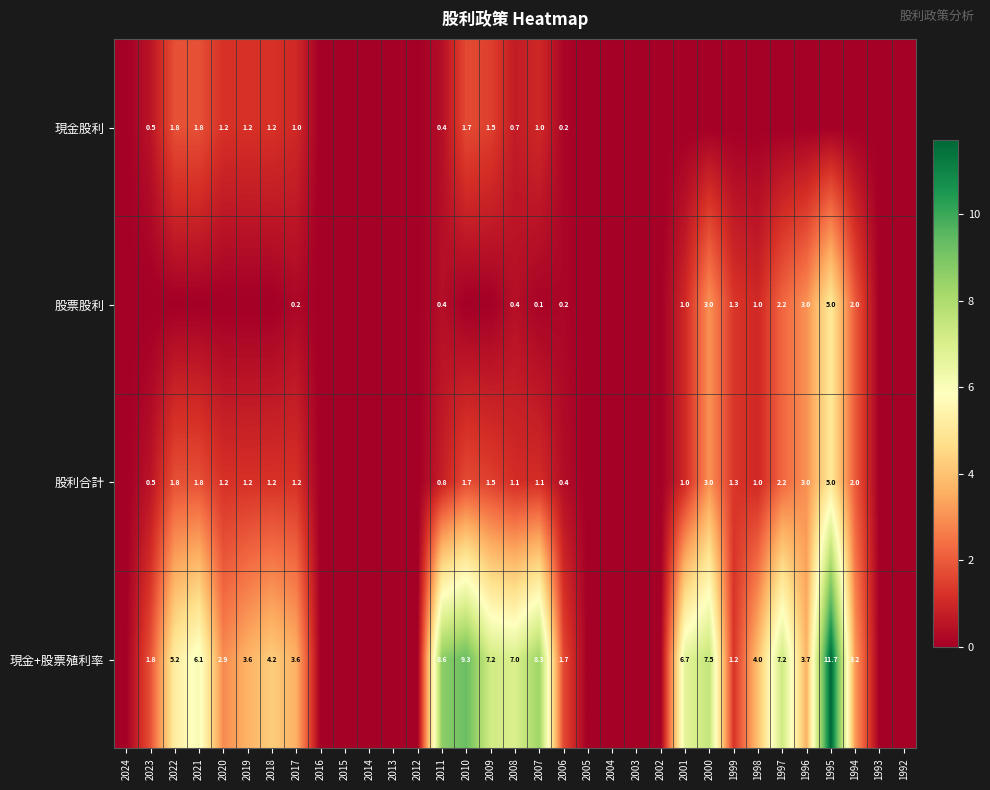

True or false: 股利合計 has a value of 1.7 at 2008.

False